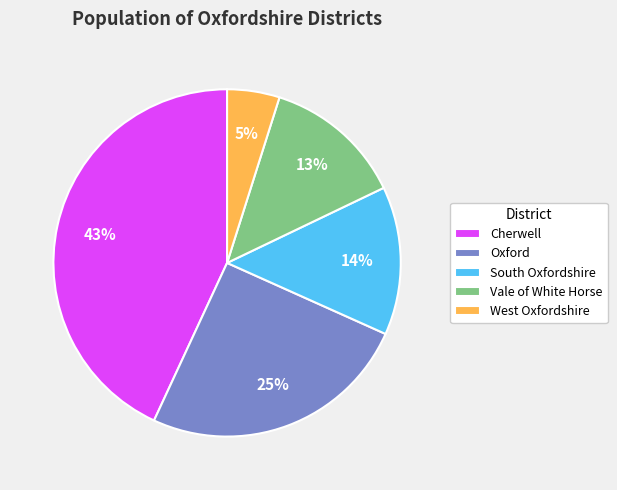

Rank the categories by value from lowest to highest.

West Oxfordshire, Vale of White Horse, South Oxfordshire, Oxford, Cherwell